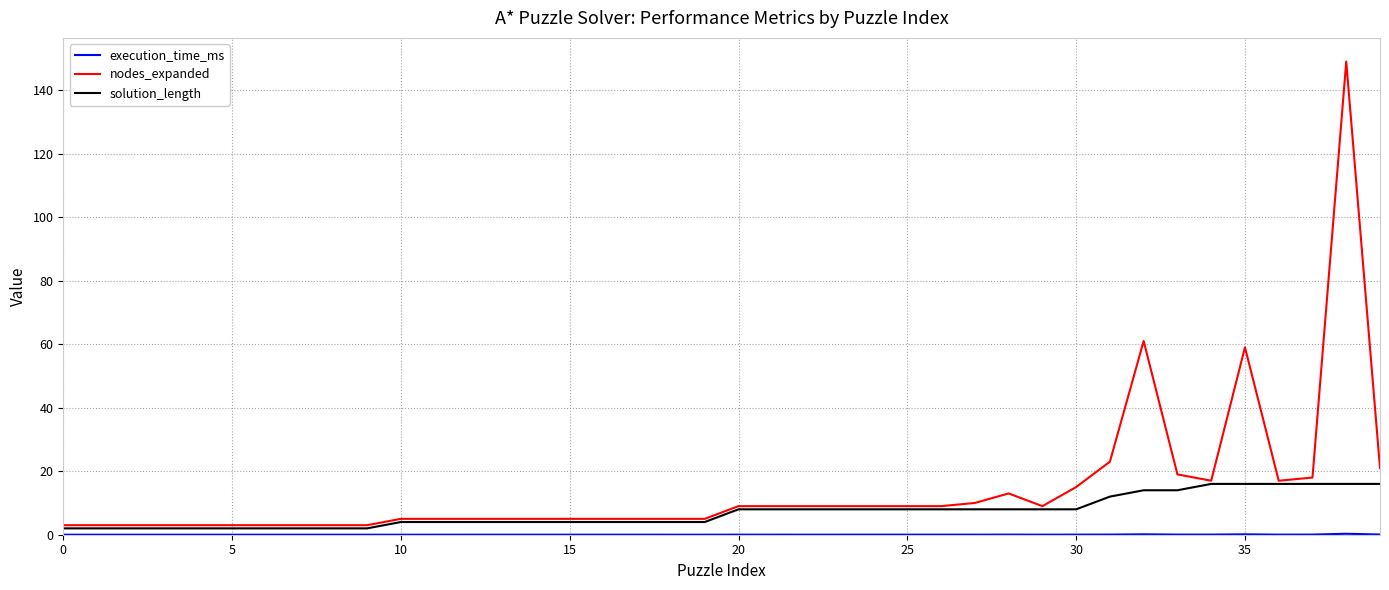

What is the maximum value shown in the chart?

149.0